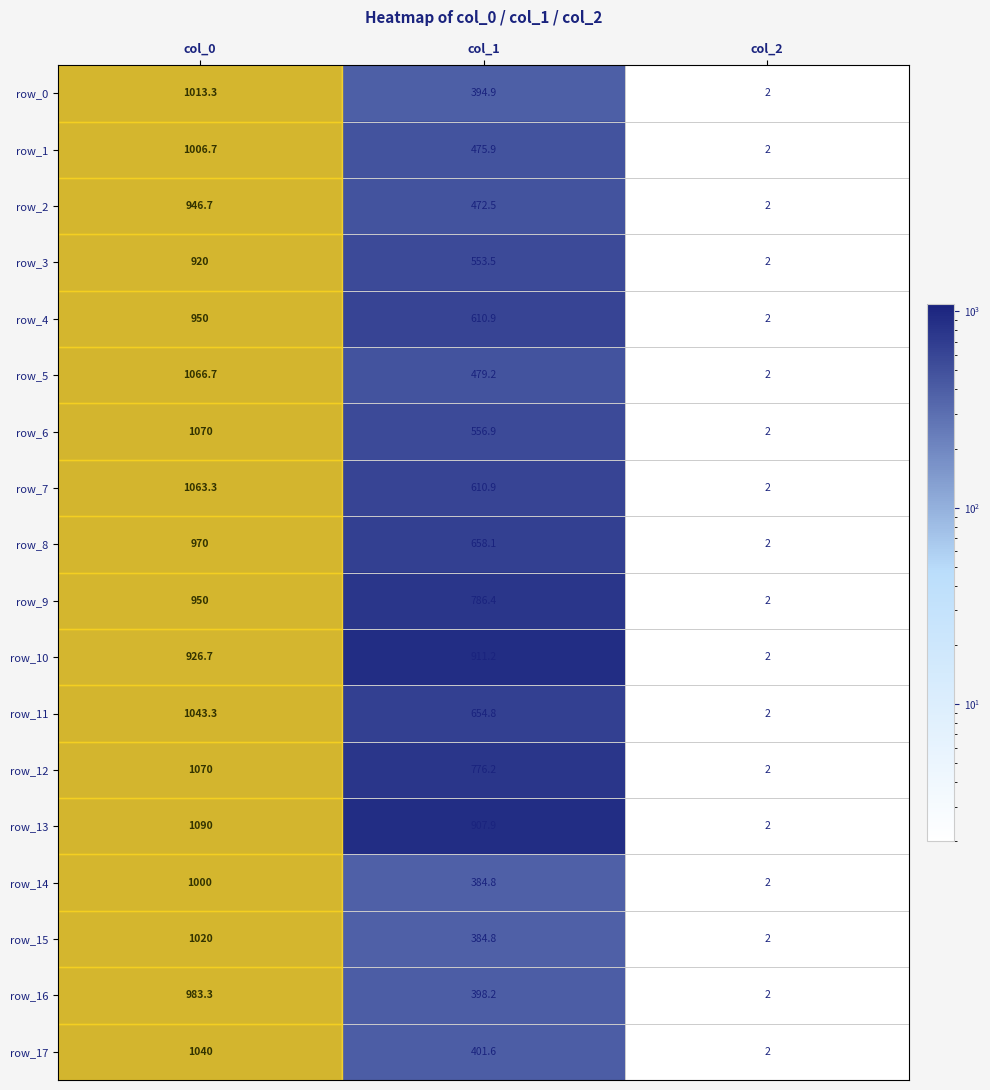

Reading right to left, list all the values displayed in this chart.

row_0: col_2=2.0	col_1=394.9	col_0=1013.3
row_1: col_2=2.0	col_1=475.9	col_0=1006.7
row_2: col_2=2.0	col_1=472.5	col_0=946.7
row_3: col_2=2.0	col_1=553.5	col_0=920.0
row_4: col_2=2.0	col_1=610.9	col_0=950.0
row_5: col_2=2.0	col_1=479.2	col_0=1066.7
row_6: col_2=2.0	col_1=556.9	col_0=1070.0
row_7: col_2=2.0	col_1=610.9	col_0=1063.3
row_8: col_2=2.0	col_1=658.1	col_0=970.0
row_9: col_2=2.0	col_1=786.4	col_0=950.0
row_10: col_2=2.0	col_1=911.2	col_0=926.7
row_11: col_2=2.0	col_1=654.8	col_0=1043.3
row_12: col_2=2.0	col_1=776.2	col_0=1070.0
row_13: col_2=2.0	col_1=907.9	col_0=1090.0
row_14: col_2=2.0	col_1=384.8	col_0=1000.0
row_15: col_2=2.0	col_1=384.8	col_0=1020.0
row_16: col_2=2.0	col_1=398.2	col_0=983.3
row_17: col_2=2.0	col_1=401.6	col_0=1040.0